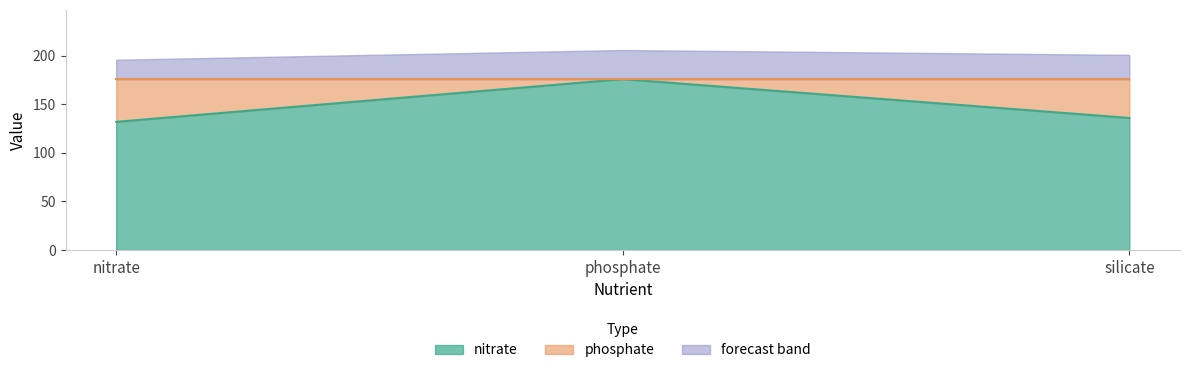

What is the difference between the values at nitrate and phosphate?

44